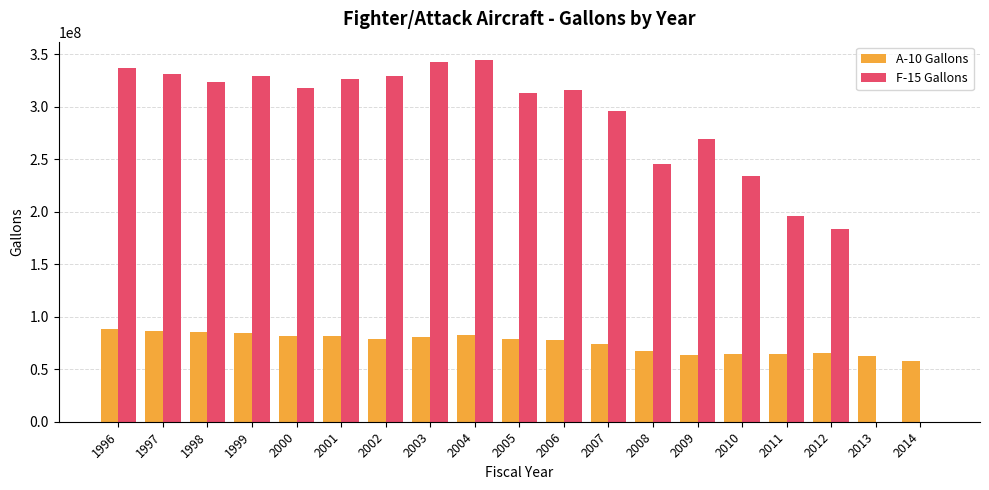

What is the greatest value displayed?

344941046